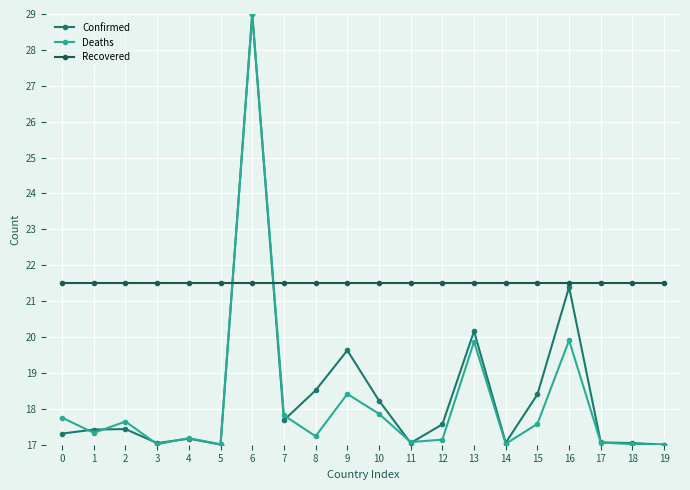

At how many categories does at least one series exceed 23?

1